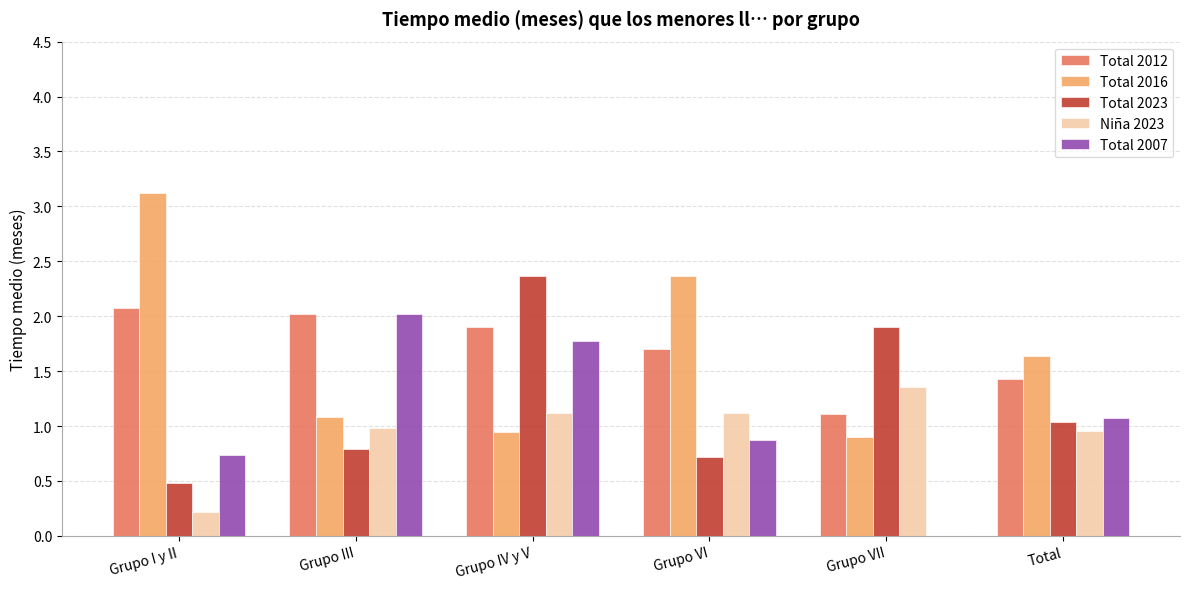

The Total 2012 series shows 1.7 at Grupo VI. True or false?

True